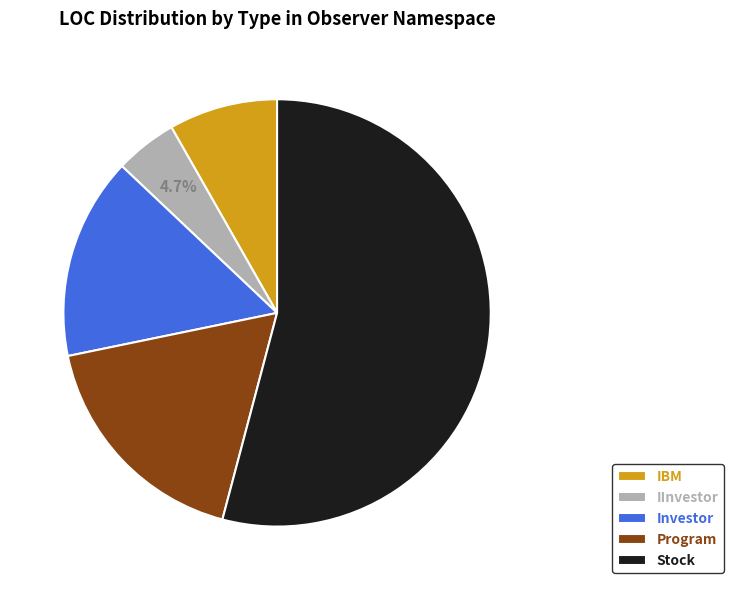

Combined, do IBM and IInvestor account for over 50%?

No